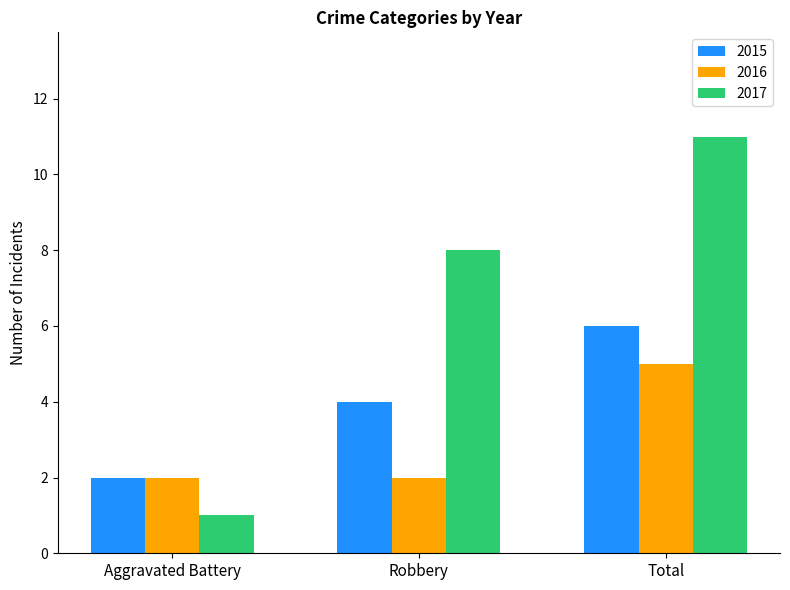

At which label does 2017 reach its minimum?

Aggravated Battery